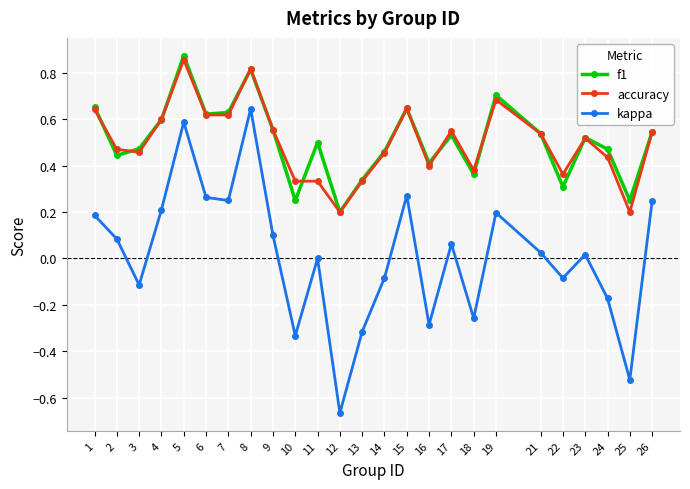

Between 11 and 18, which series saw the biggest shift?

kappa